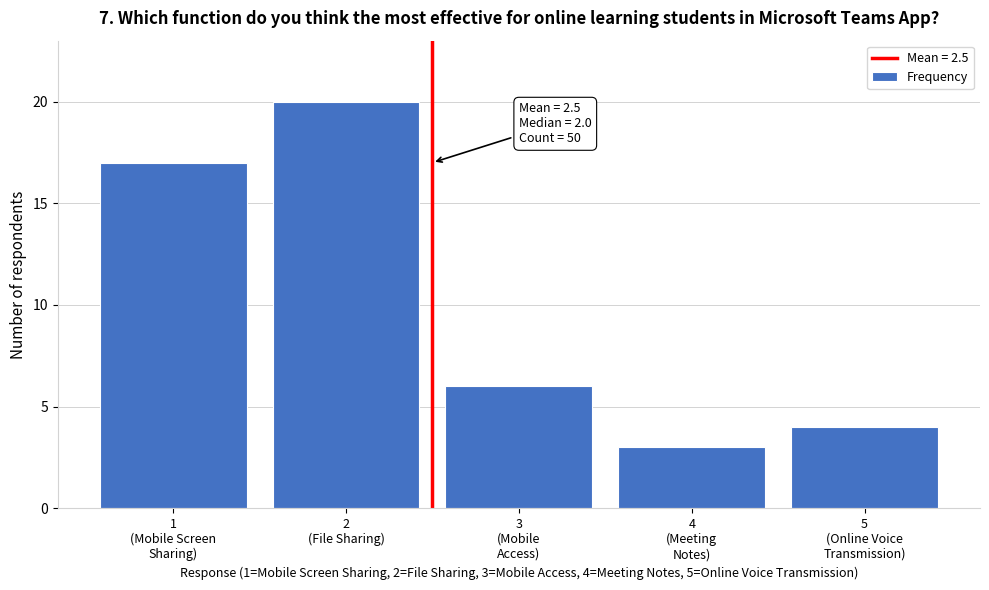

Reading left to right, extract all data points from this chart.

17	20	6	3	4